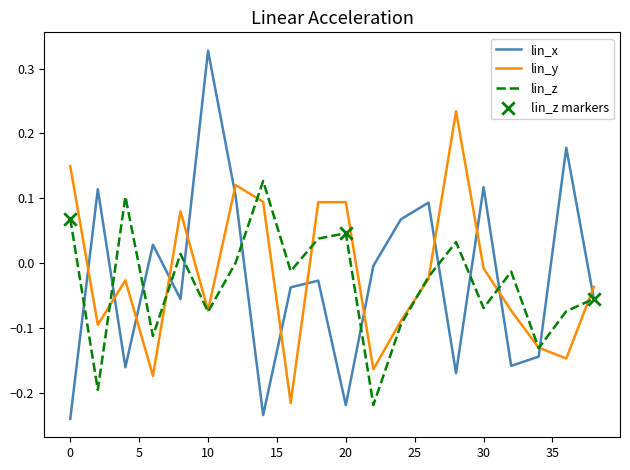

Which series has the largest range (max minus min)?

lin_x